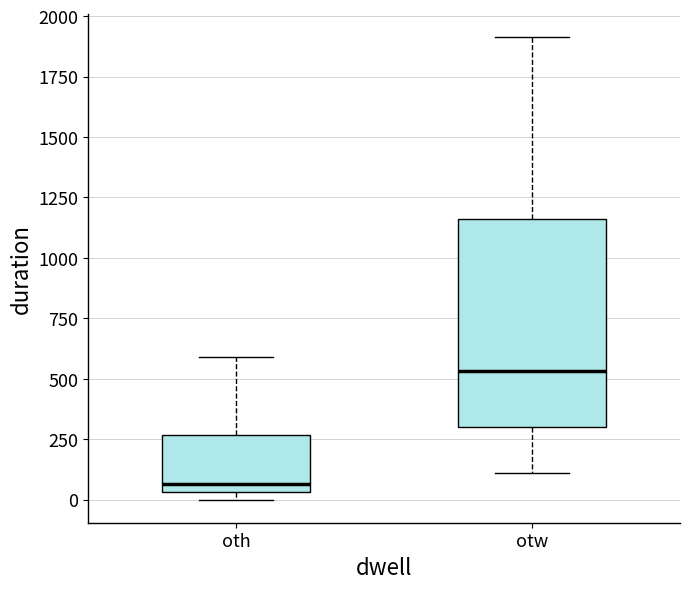

Which box's median line is the lowest?

oth